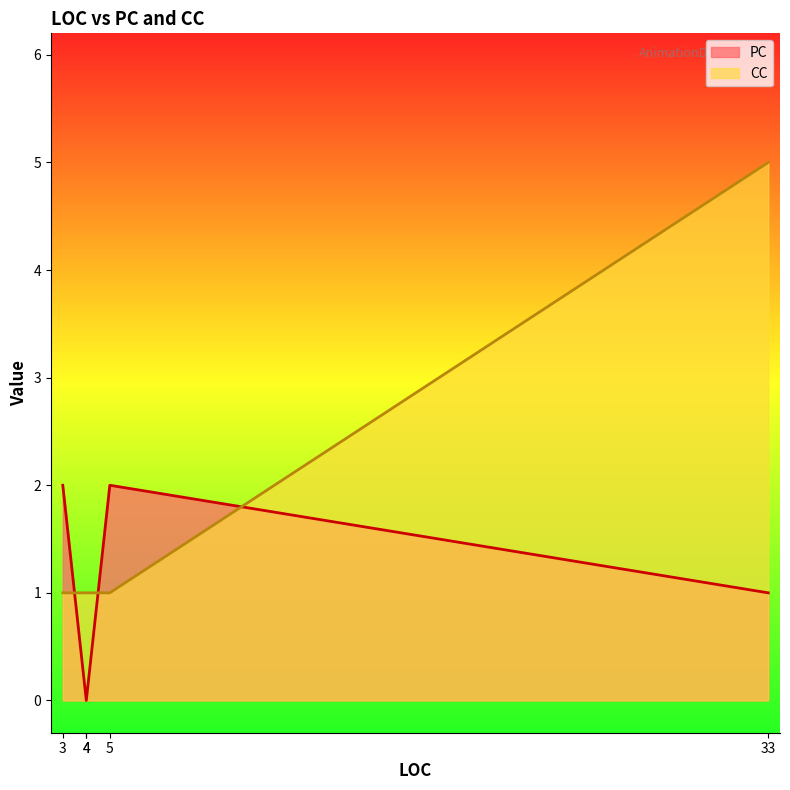

List the series in order of their overall mean, lowest first.

PC, CC